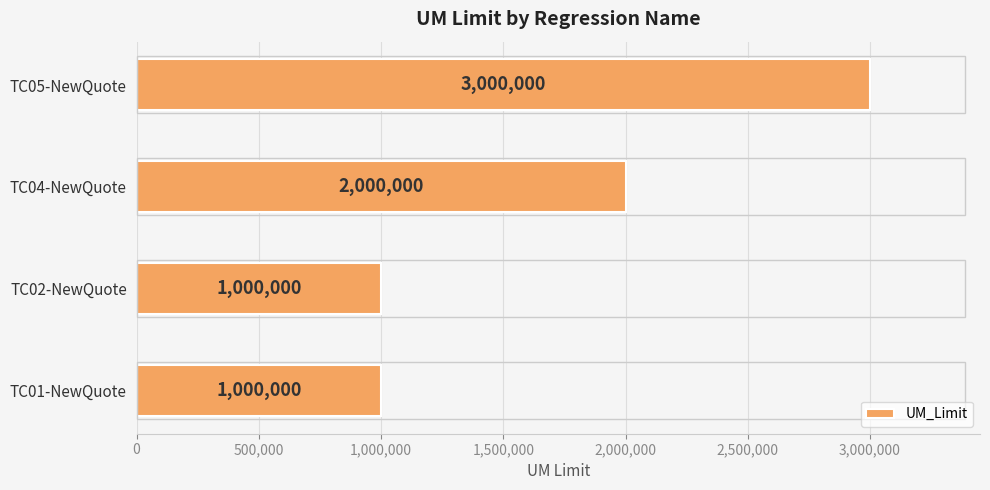

Reading top to bottom, list all the values displayed in this chart.

3000000	2000000	1000000	1000000